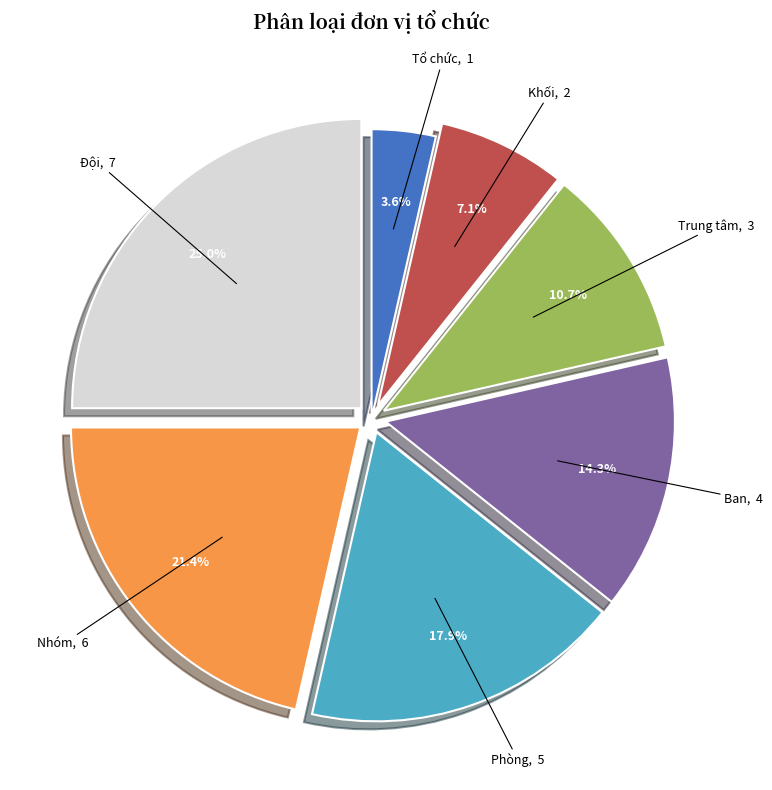

True or false: Nhóm accounts for 34% of the total.

False